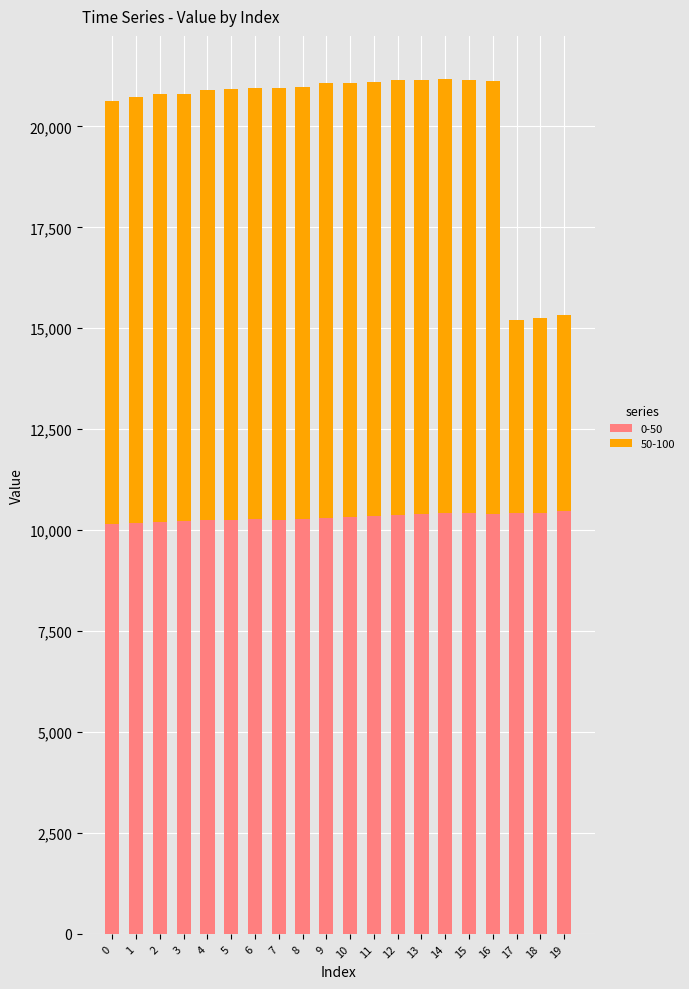

The value of 0-50 at 19 is 10473. True or false?

True